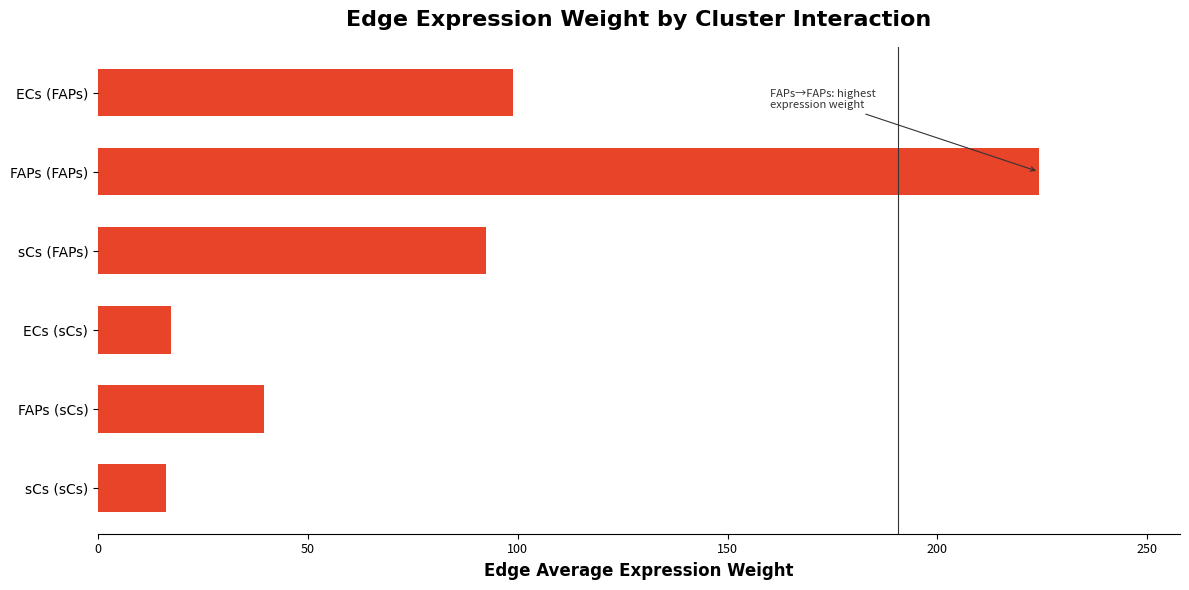

How many values are below 92?

3